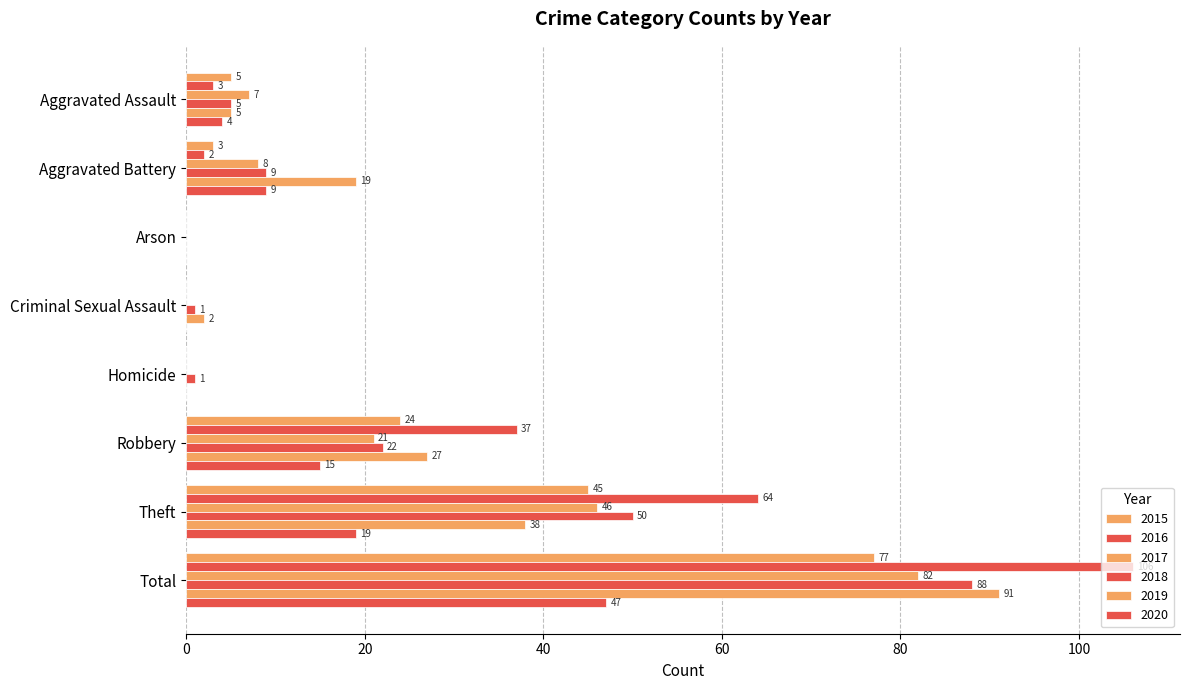

How many values in 2018 are above zero?

7